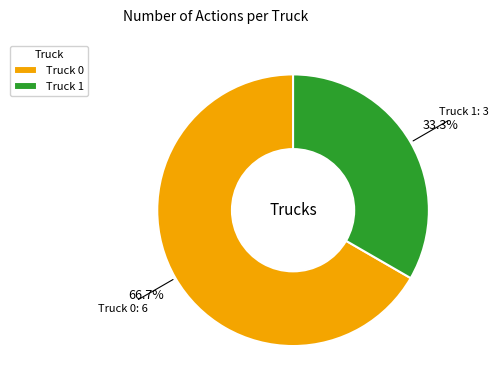

To the nearest percent, what is the combined percentage of Truck 0 and Truck 1?

100%